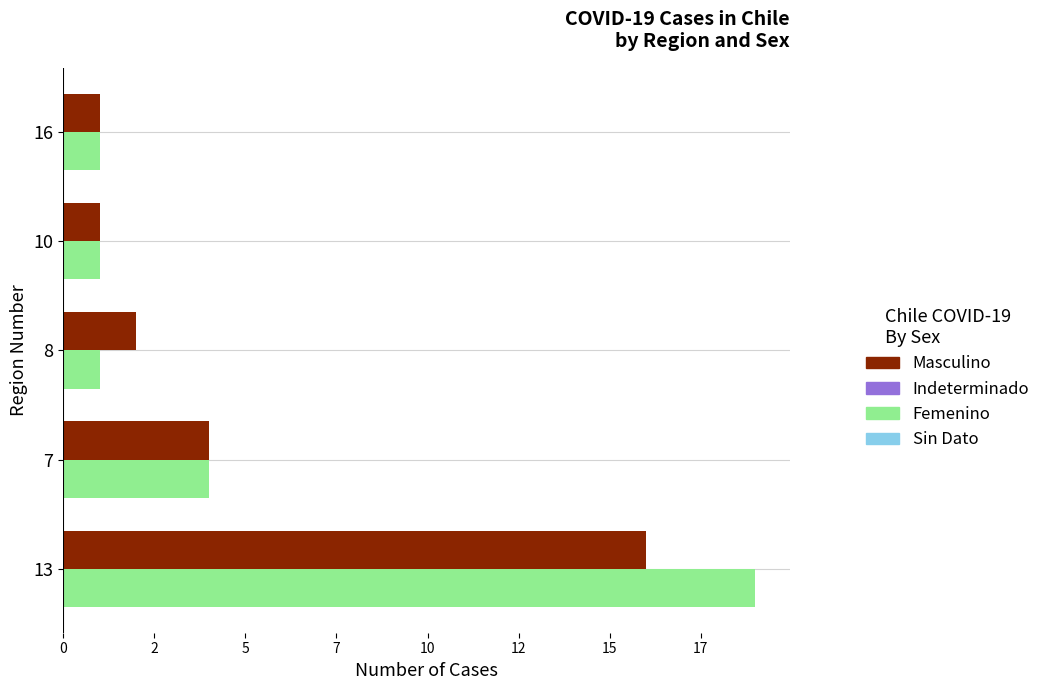

Count the Femenino values in the range 1 to 4.

4